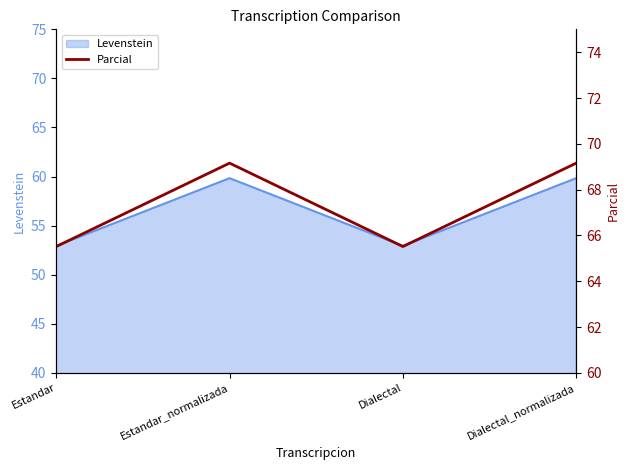

What position from the left is Dialectal_normalizada?

4